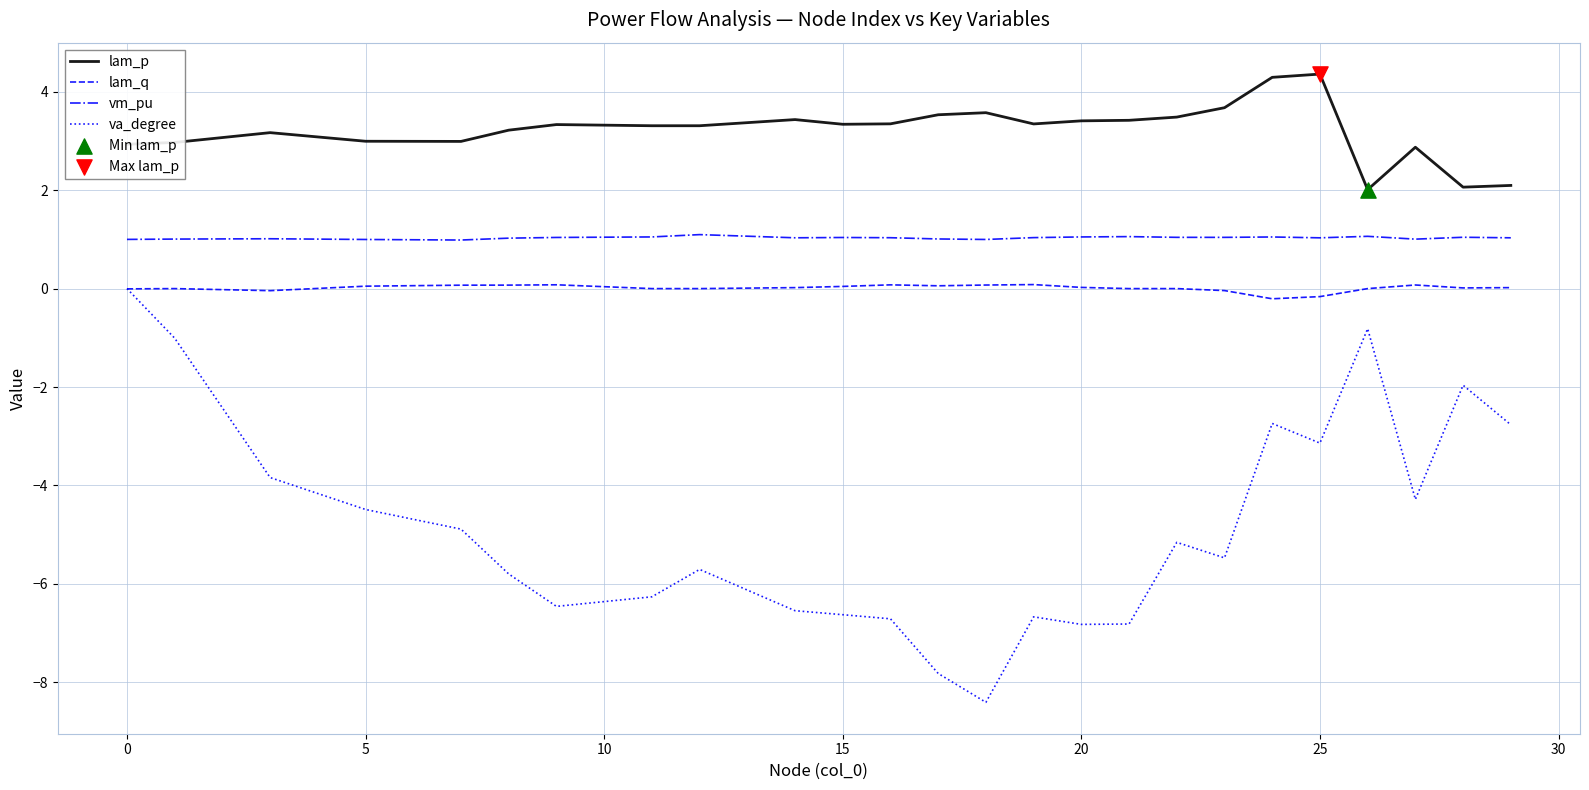

Which series has the largest total across all categories?

lam_p